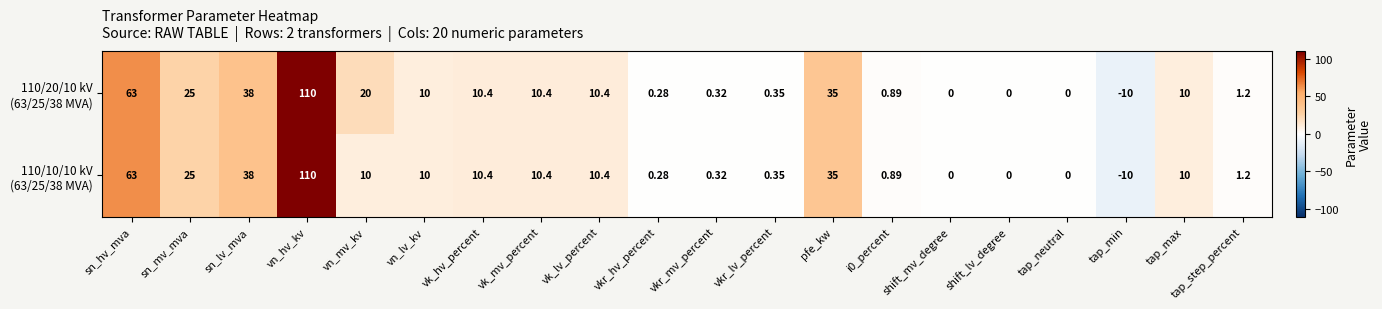

At which category is the sum across all series the highest?

vn_hv_kv